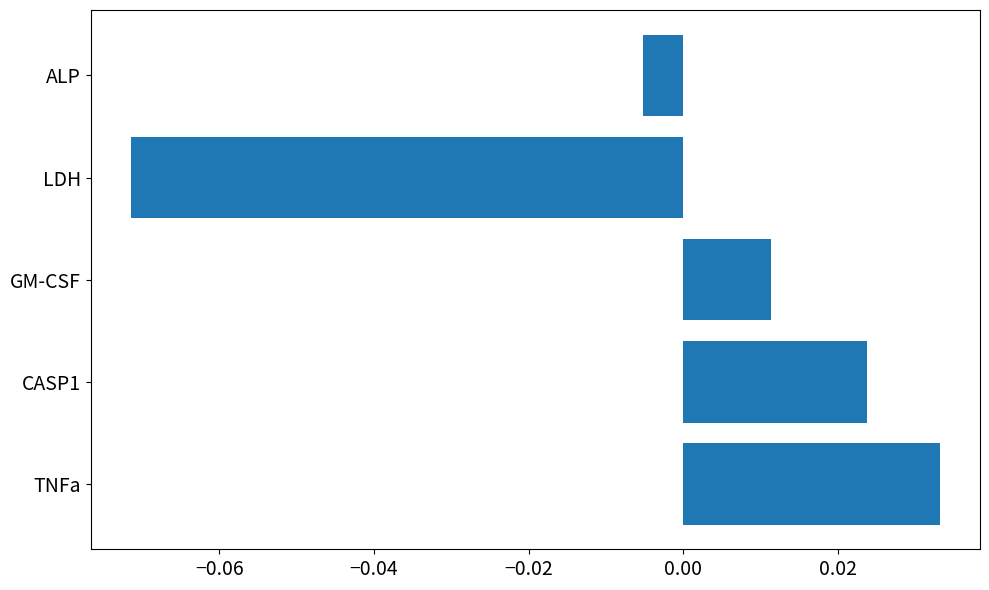

Which category has the highest value across all series?

TNFa